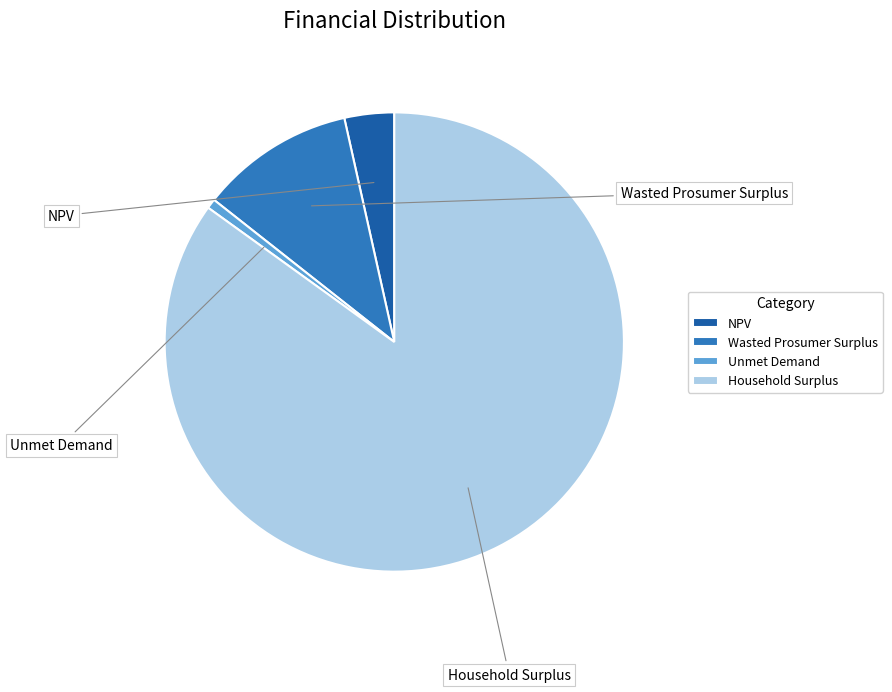

Rank the categories by value from lowest to highest.

Unmet Demand, NPV, Wasted Prosumer Surplus, Household Surplus